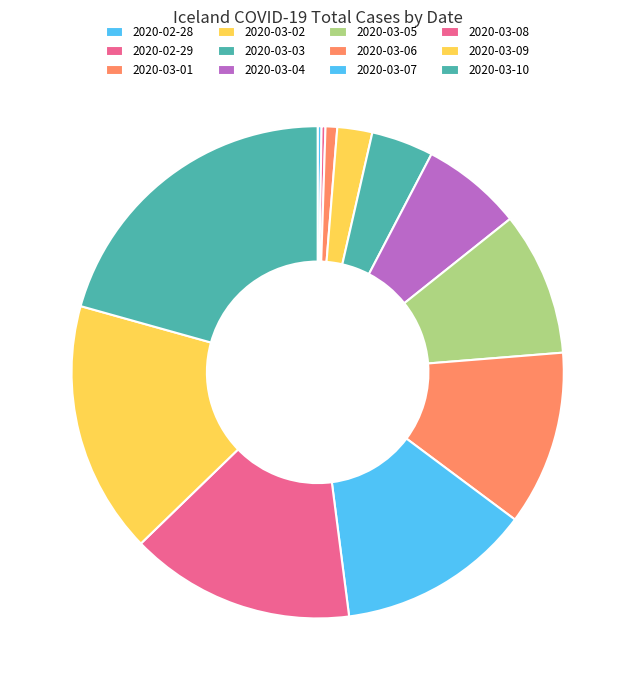

To the nearest percent, what percentage of the pie is 2020-03-06?

11%